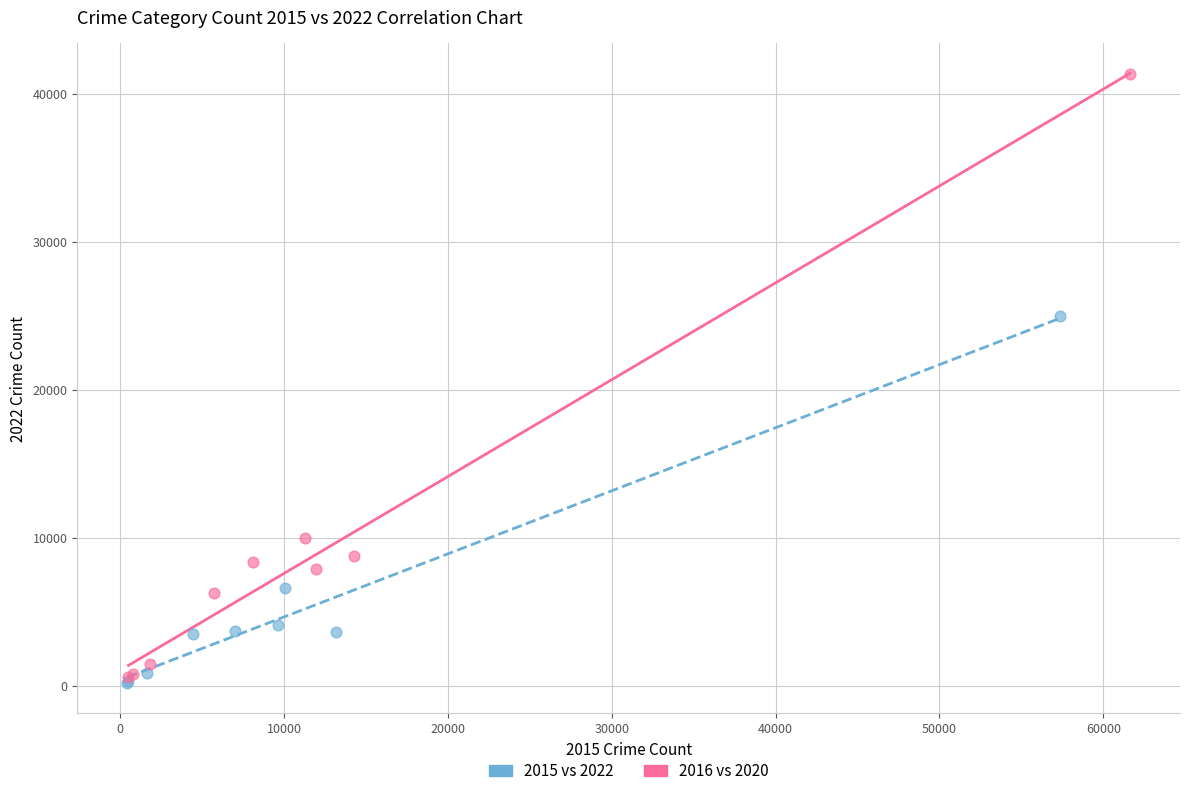

Which series contains the highest Y value?

2016 vs 2020